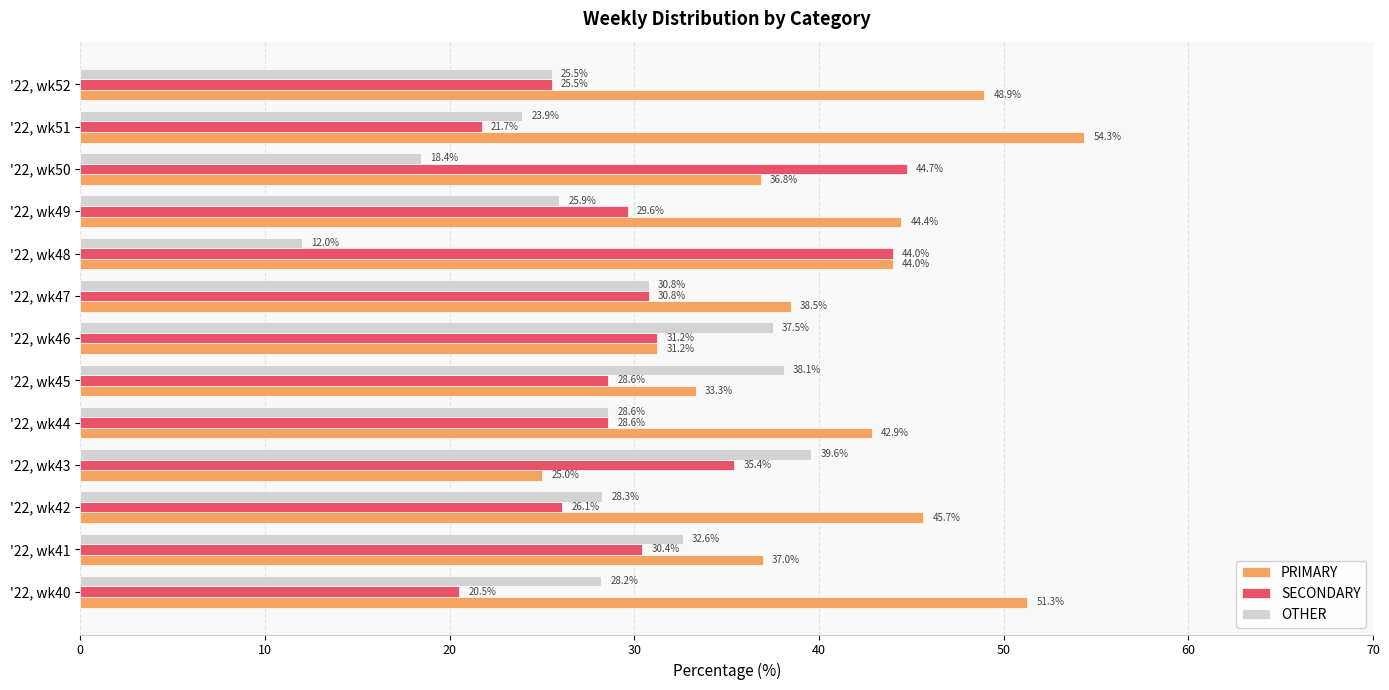

Is it true that OTHER equals 25.5 at '22, wk52?

True